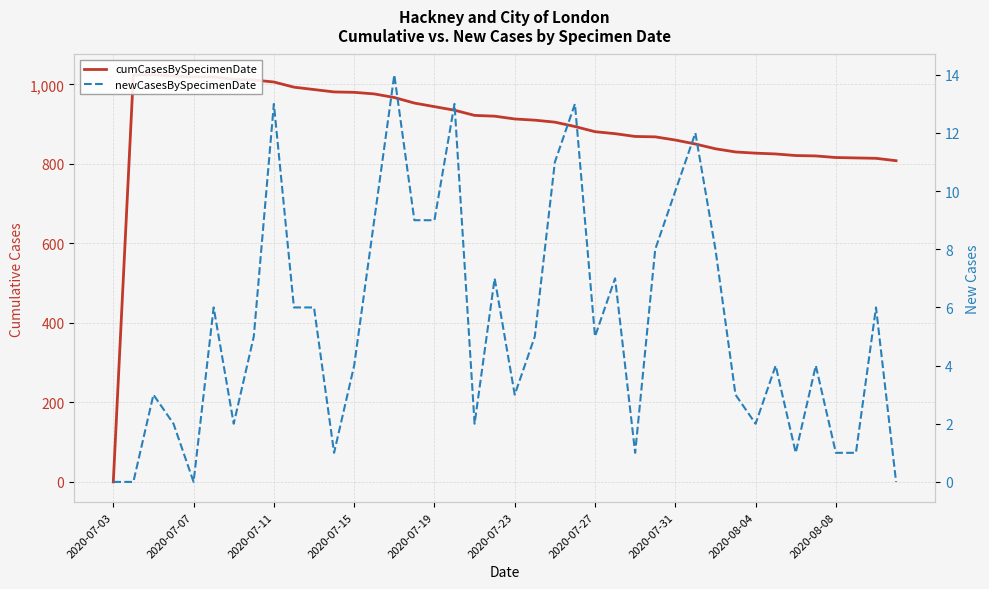

True or false: newCasesBySpecimenDate and cumCasesBySpecimenDate intersect in this chart.

False